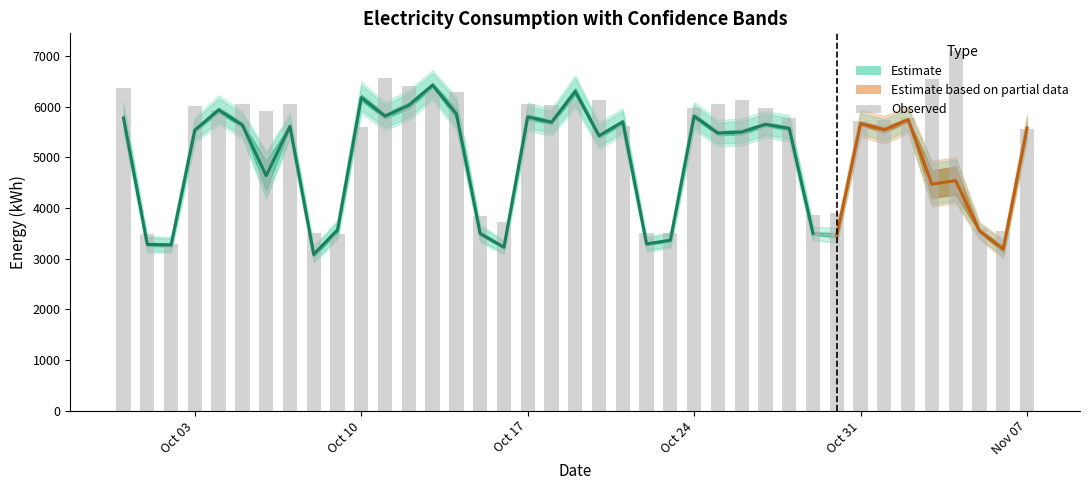

Reading left to right, transcribe all the data shown in this chart.

Elec: 6358.6	3482.9	3295.9	6018.5	5934.7	6053.0	5905.7	6050.4	3502.8	3491.3	5599.7	6572.6	6410.4	6322.1	6286.3	3837.4	3725.0	6044.6	6025.4	6131.3	6124.6	5608.1	3495.4	3507.6	5971.4	6043.4	6130.6	5980.3	5783.3	3864.0	3893.5	5721.4	5743.9	5768.6	6549.1	7093.0	3604.6	3537.8	5568.5
Elec-Mean: 5776.1	3279.2	3270.6	5537.5	5934.8	5637.3	4637.4	5611.7	3081.8	3565.9	6178.4	5814.0	6026.3	6424.9	5857.7	3495.5	3223.7	5797.6	5692.1	6299.7	5424.7	5700.2	3288.4	3362.7	5812.3	5477.7	5497.4	5651.5	5570.3	3496.0	3459.6	5667.2	5542.8	5742.4	4469.7	4538.8	3547.9	3186.9	5574.7
Elec-Upper: 5838.5	3311.2	3298.2	5568.7	5983.9	5683.8	4924.4	5643.1	3126.9	3616.8	6241.1	5860.5	6087.4	6464.9	5953.3	3531.1	3239.3	5845.9	5732.4	6369.9	5469.9	5739.0	3310.0	3389.3	5861.0	5516.2	5546.7	5687.5	5610.7	3523.6	3500.2	5703.0	5595.1	5776.7	4740.7	4813.2	3580.9	3243.1	5613.4
Elec-Lower: 5713.7	3247.1	3243.0	5506.4	5885.6	5590.9	4350.5	5580.4	3036.8	3515.0	6115.7	5767.5	5965.2	6384.9	5762.2	3459.8	3208.1	5749.4	5651.9	6229.5	5379.6	5660.4	3266.8	3336.1	5763.6	5439.2	5448.1	5615.6	5529.9	3468.4	3418.8	5631.4	5490.4	5708.2	4198.8	4264.5	3514.9	3130.7	5535.9
Stea-Upper: 5838.5	3311.2	3298.2	5568.7	5983.9	5683.8	4924.4	5643.1	3126.9	3616.8	6241.1	5860.5	6087.4	6464.9	5953.3	3531.1	3239.3	5845.9	5732.4	6369.9	5469.9	5739.0	3310.0	3389.3	5861.0	5516.2	5546.7	5687.5	5610.7	3523.6	3500.2	5703.0	5595.1	5776.7	4740.7	4813.2	3580.9	3243.1	5613.4
Stea-Lower: 5713.7	3247.1	3243.0	5506.4	5885.6	5590.9	4350.5	5580.4	3036.8	3515.0	6115.7	5767.5	5965.2	6384.9	5762.2	3459.8	3208.1	5749.4	5651.9	6229.5	5379.6	5660.4	3266.8	3336.1	5763.6	5439.2	5448.1	5615.6	5529.9	3468.4	3418.8	5631.4	5490.4	5708.2	4198.8	4264.5	3514.9	3130.7	5535.9